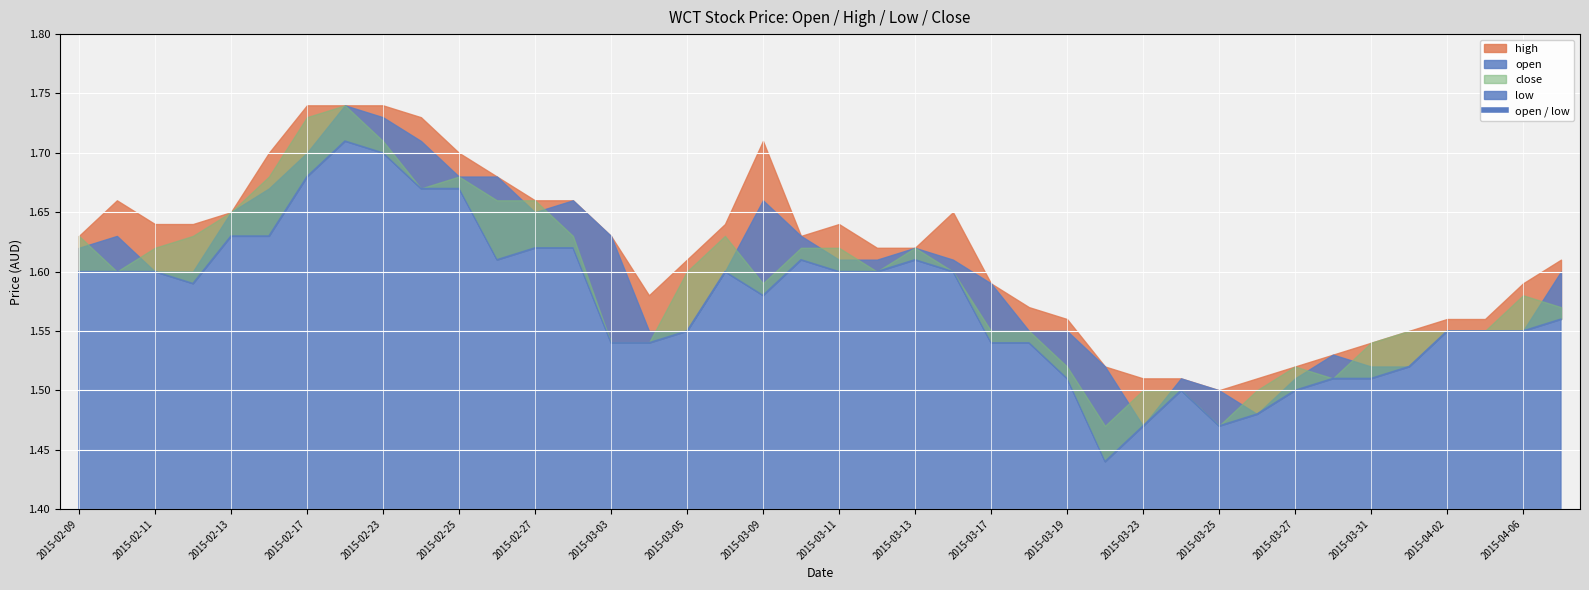

List the series in order of their peak value, highest first.

open, high, close, low